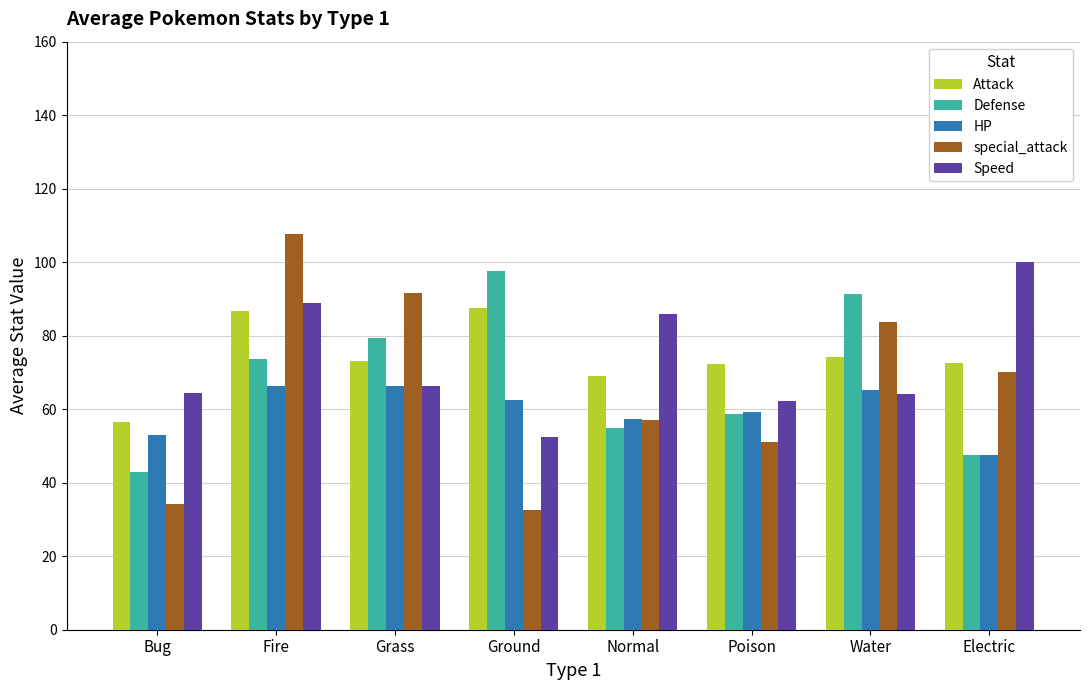

How many bars are there in each group?

5